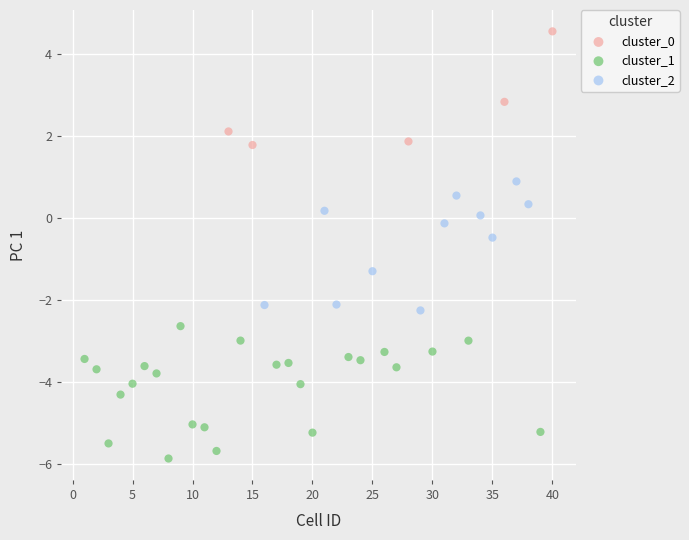

Which series contains the highest Y value?

cluster_0